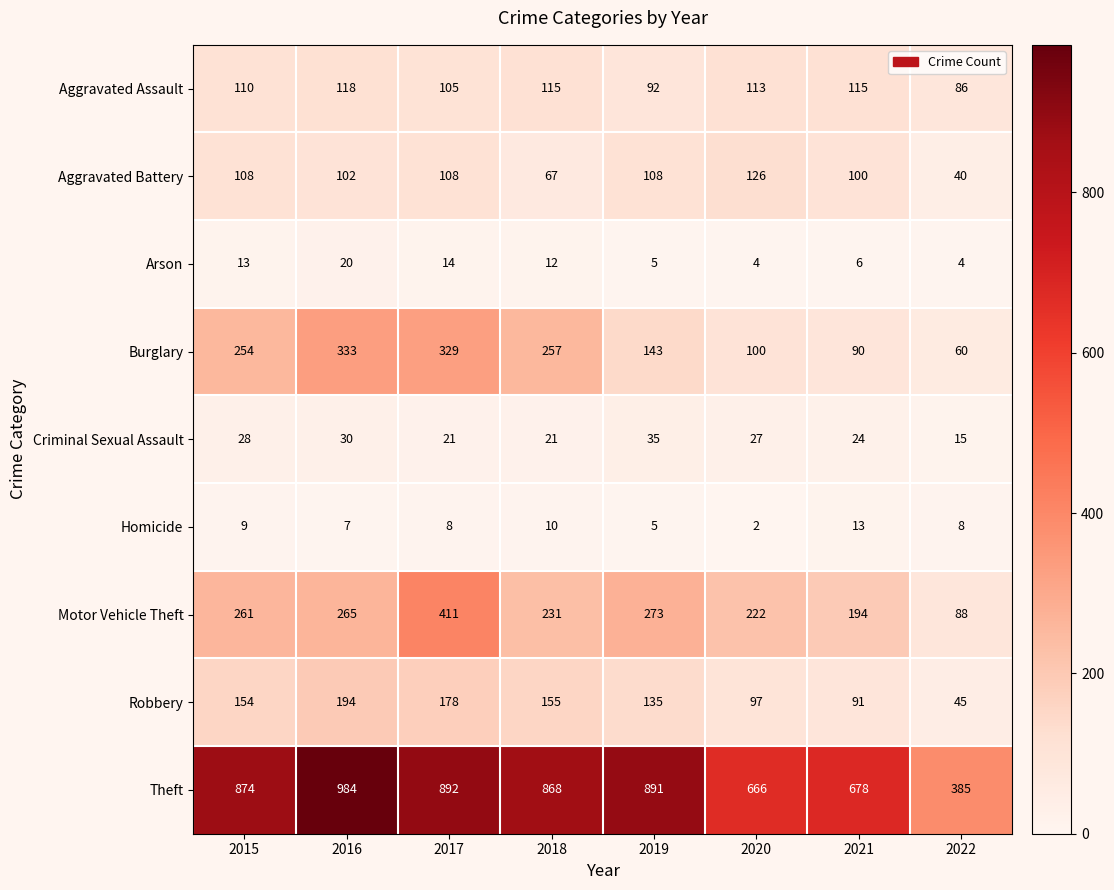

Is it true that Theft equals 929 at 2020?

False